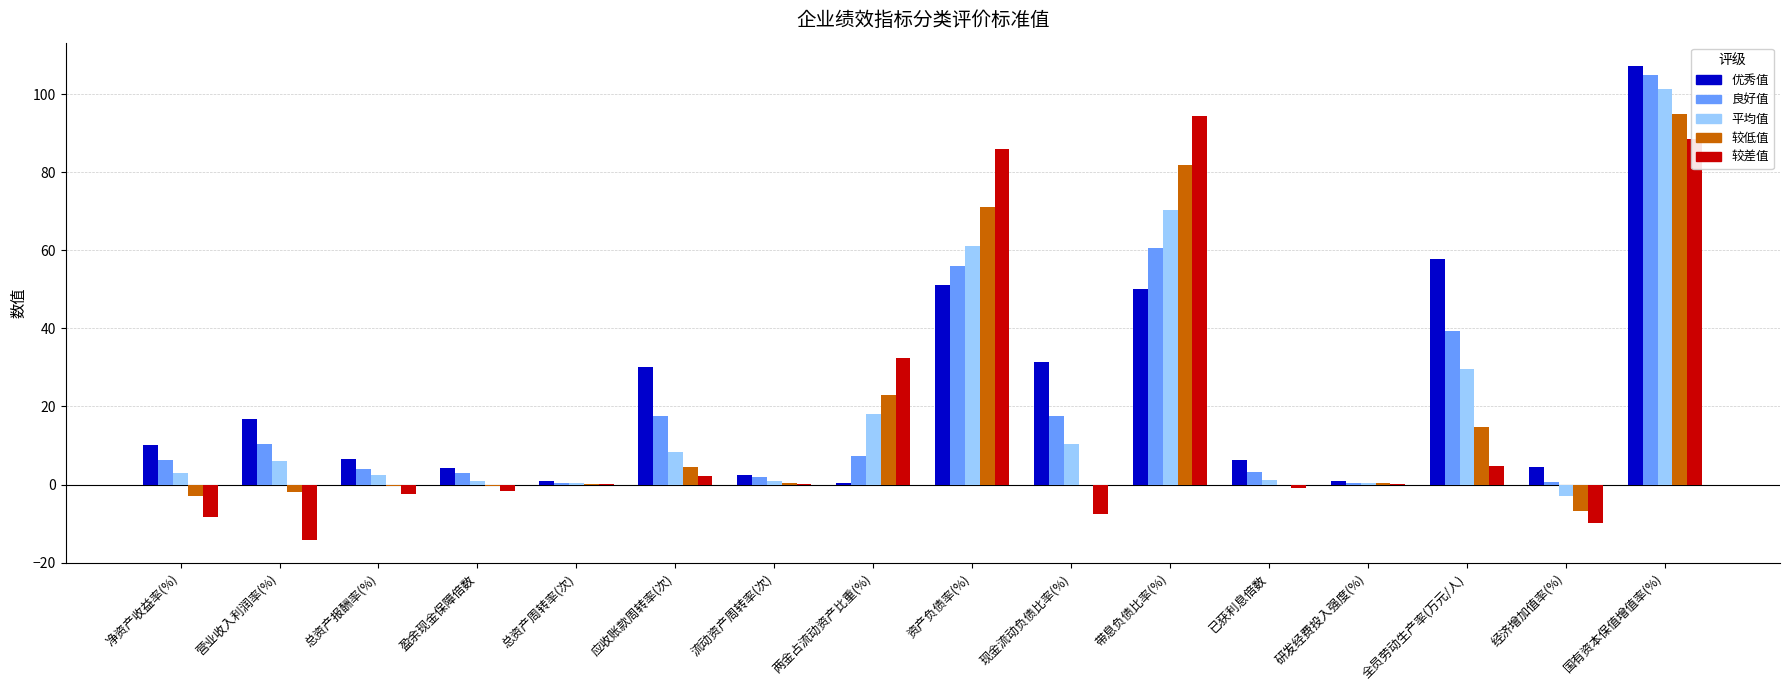

The value of 优秀值 at 带息负债比率(%) is 50.0. True or false?

True